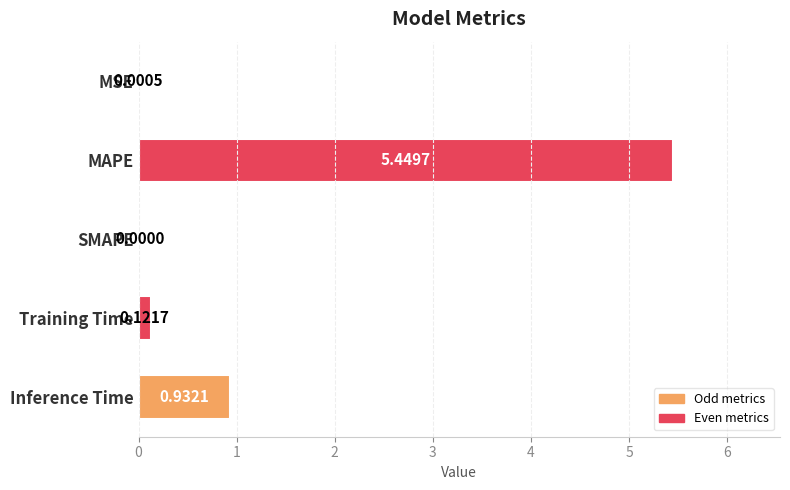

Between Training Time and SMAPE, which is larger?

Training Time